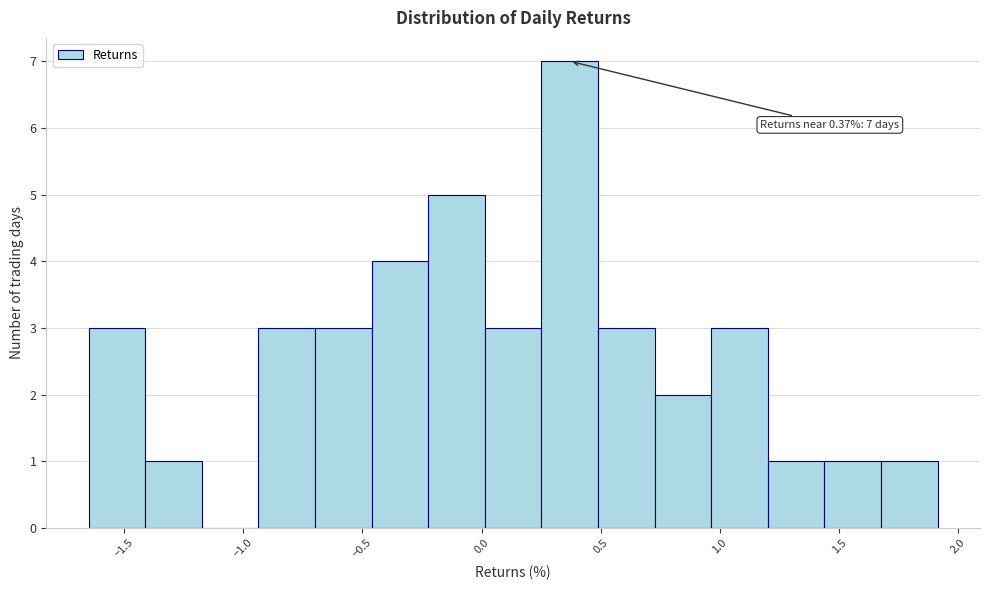

Over which range of the x-axis is the bar tallest?

0.25 to 0.50